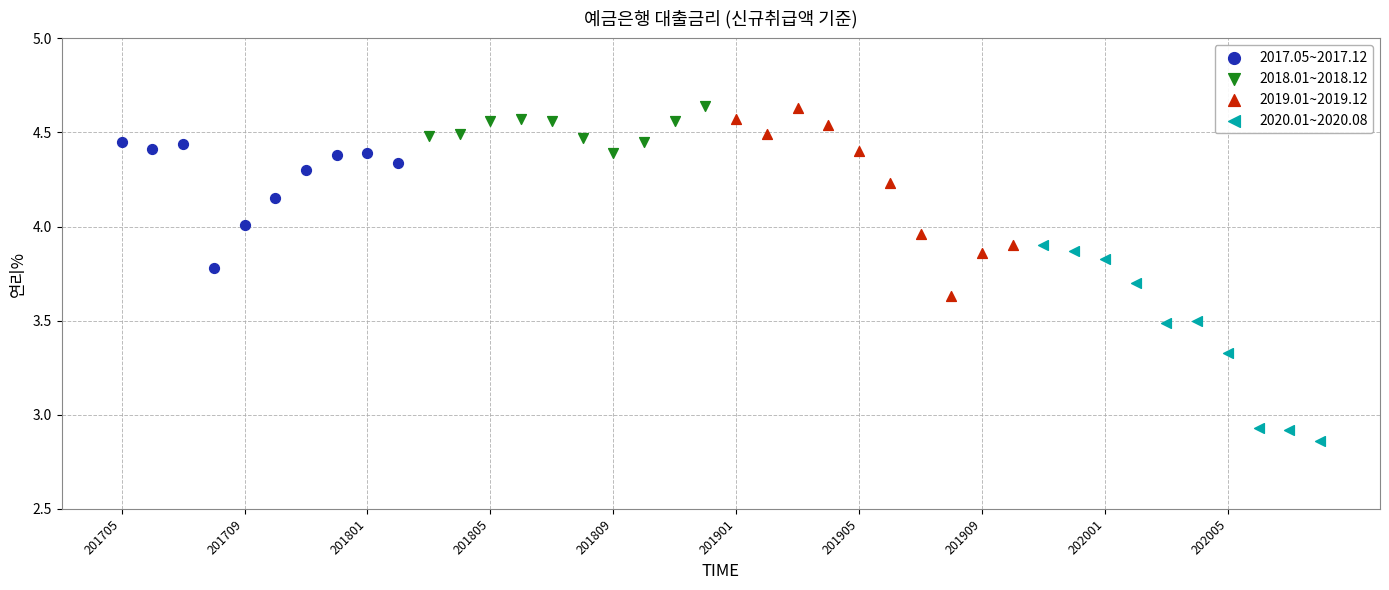

Which series reaches the minimum Y coordinate?

2020.01~2020.08